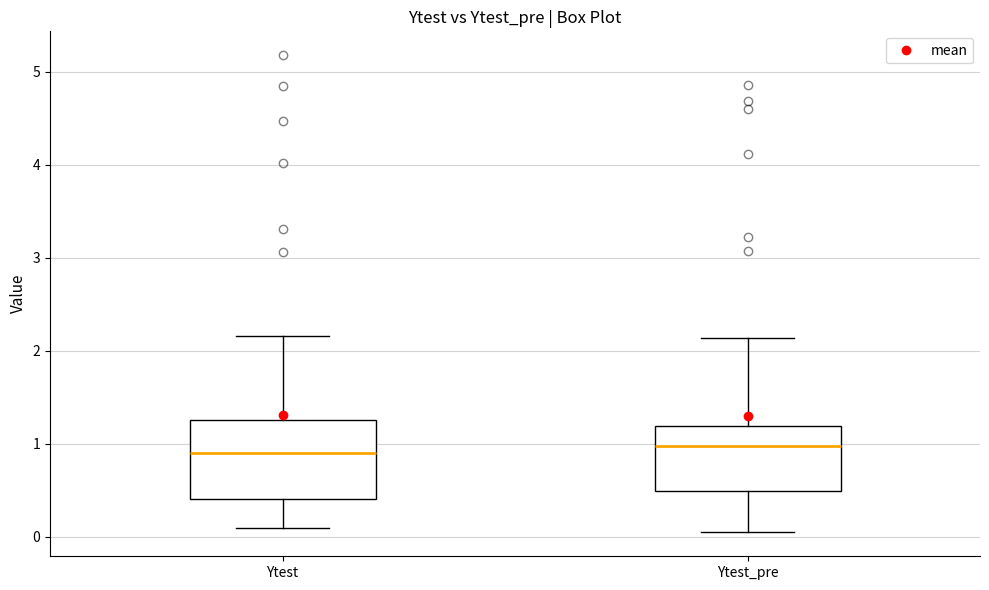

Reading left to right, read every box against the y-axis: the position of its median line, the range the box covers, and the ends of its whiskers. The values are not printed on the chart, so give them approximately, as read against the axis.

Ytest: median 0.9, box 0.4 to 1.3, whiskers 0.1 to 2.2
Ytest_pre: median 1.0, box 0.5 to 1.2, whiskers 0.0 to 2.1